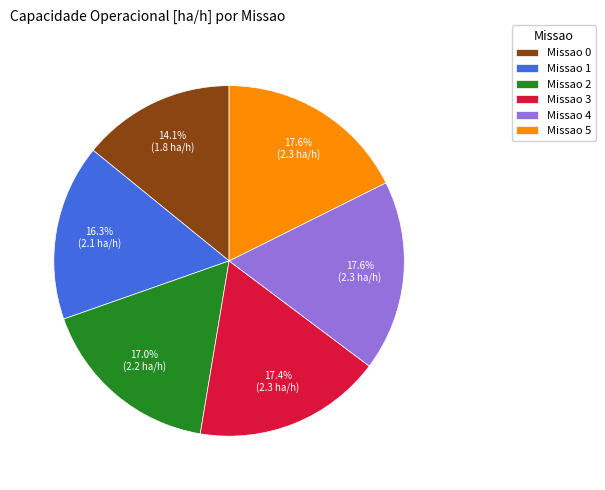

Combined, do Missao 3 and Missao 4 account for over 50%?

No